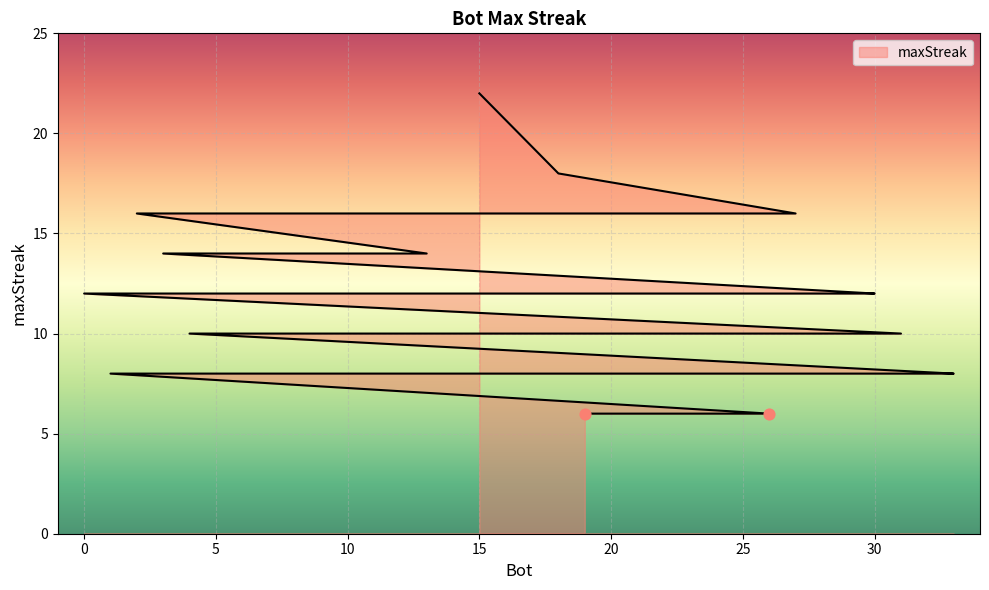

Approximately how many times larger is the value at 28 compared to 33?

1.2